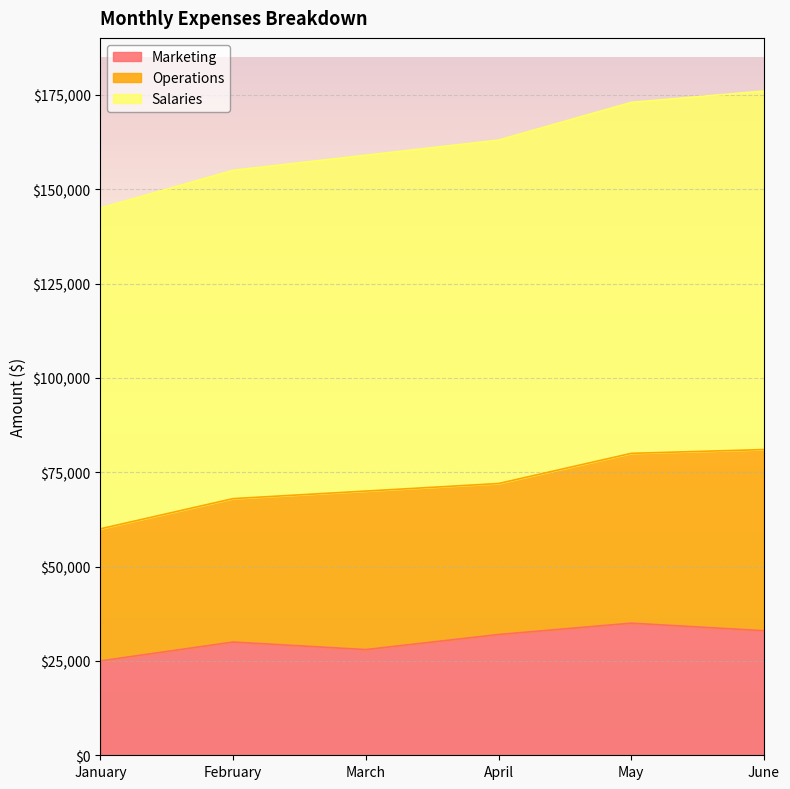

Where is the first local maximum for Marketing?

February